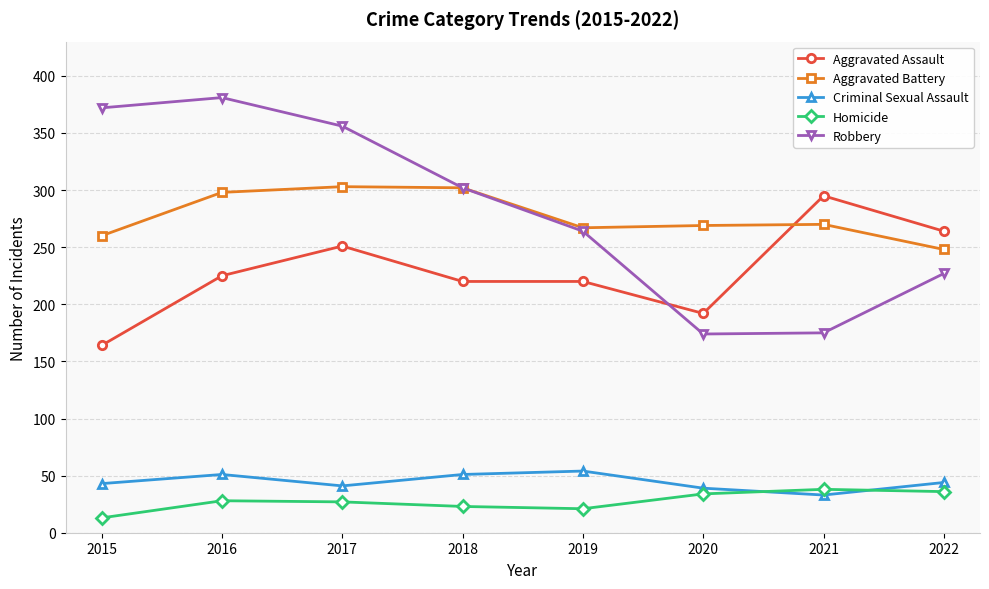

What is the highest value of the Aggravated Battery series?

303